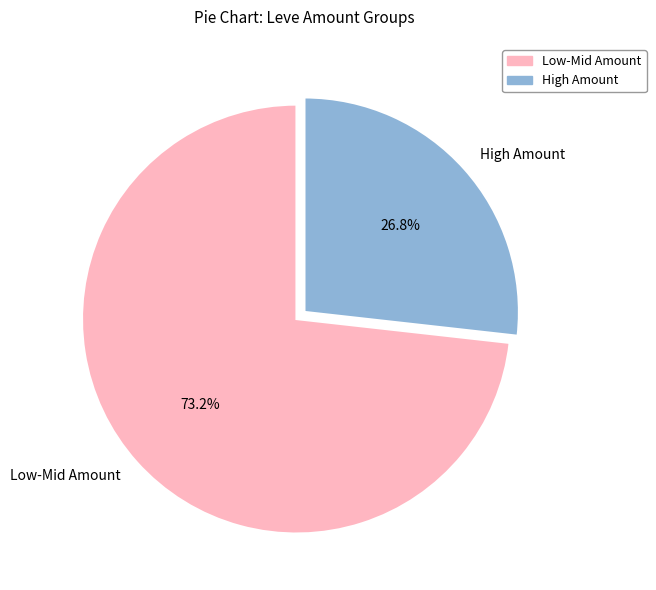

What is the ratio of the value at Low-Mid Amount to the value at High Amount?

2.7